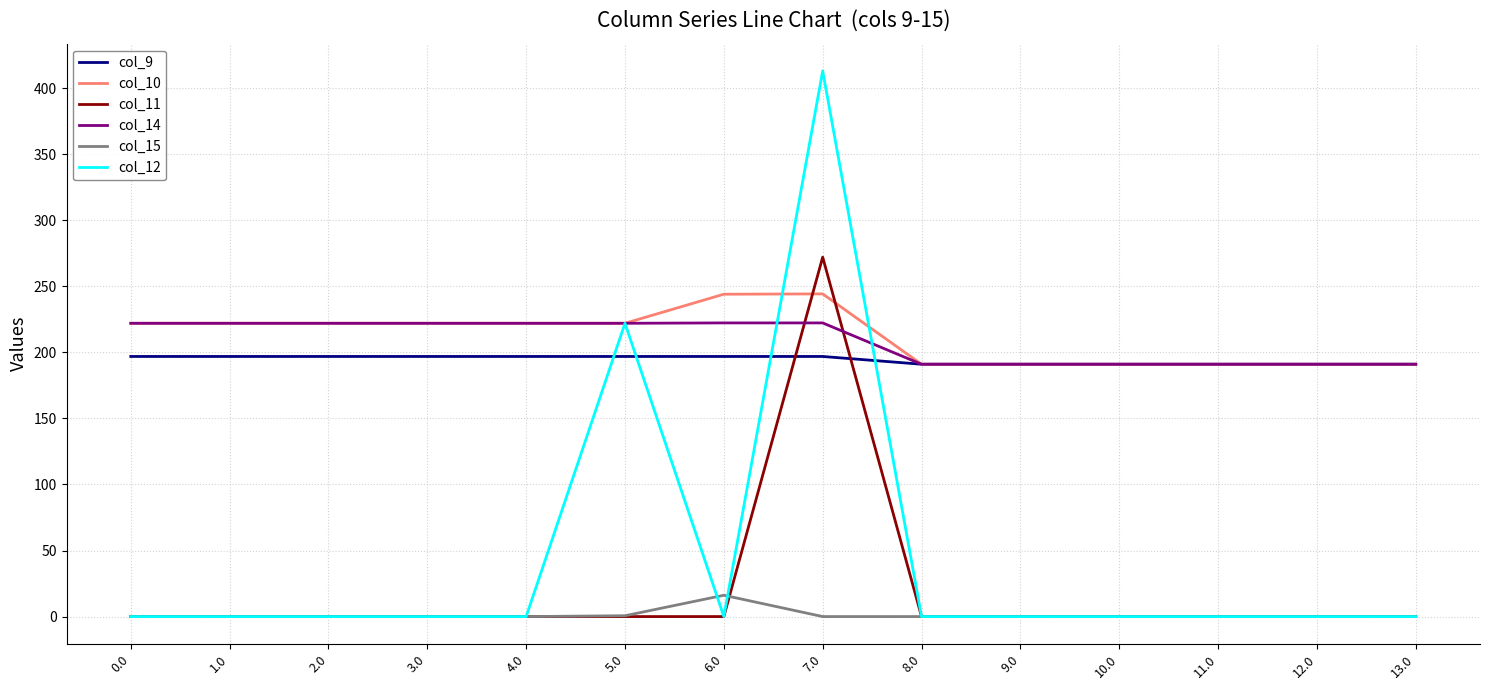

Rank the series by their maximum value, from highest to lowest.

col_12, col_11, col_10, col_14, col_9, col_15